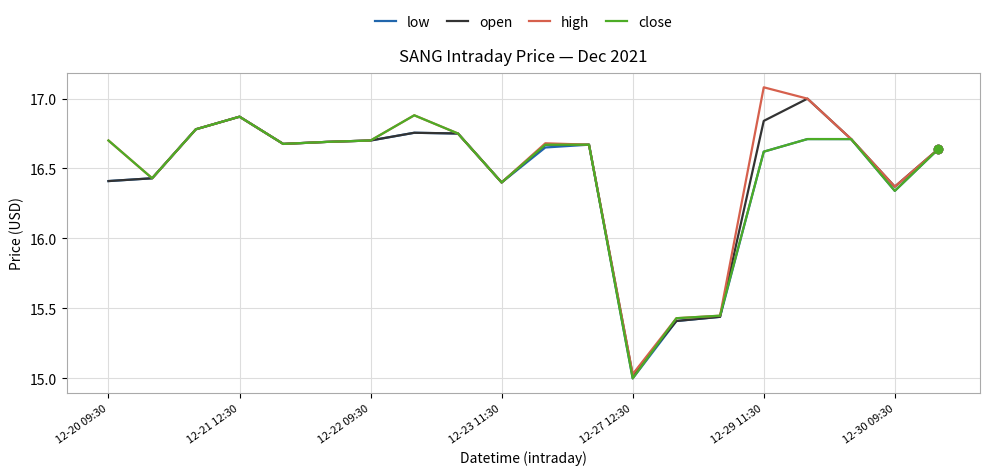

What is the maximum value for high?

17.1